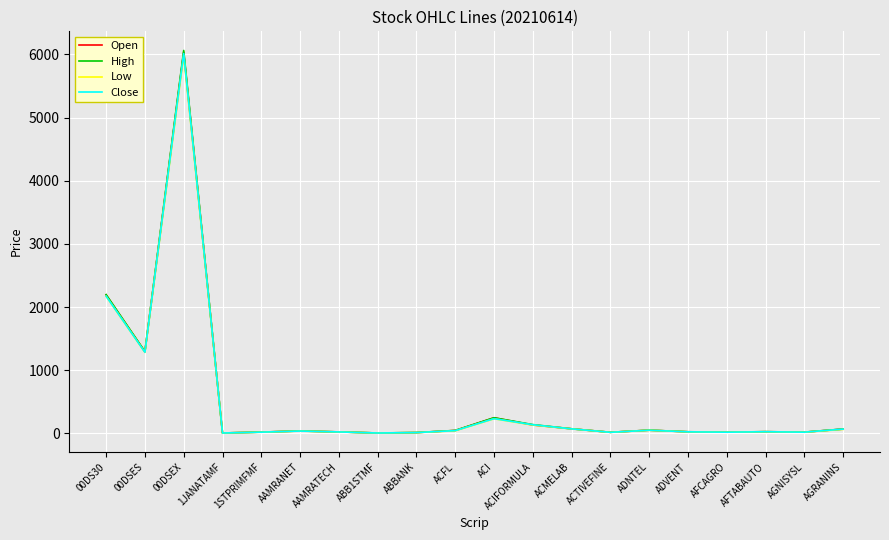

Which series has the largest range (max minus min)?

High